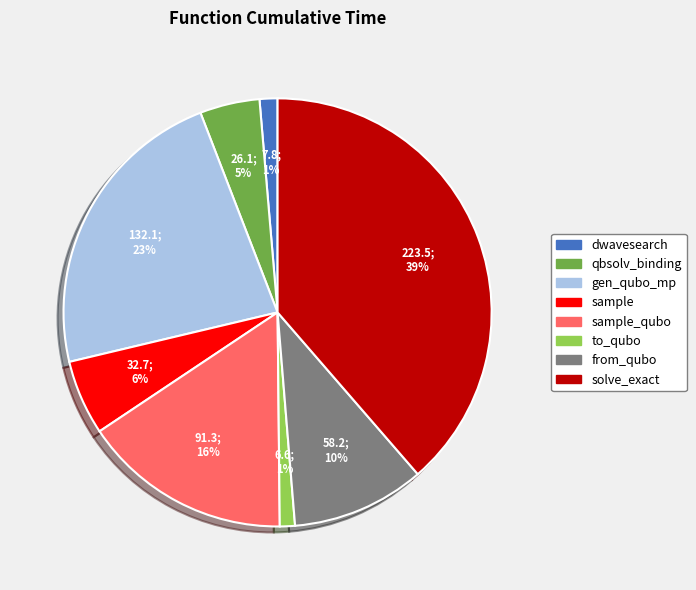

Do solve_exact and to_qubo together represent more than half of the pie?

No